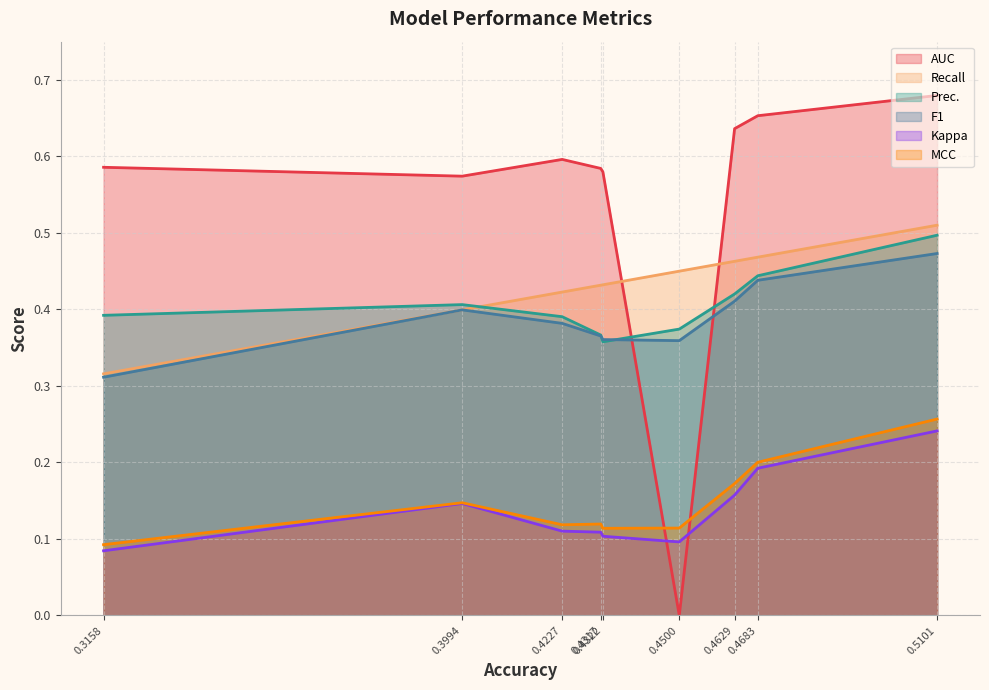

What is the difference between the maximum and second lowest values in the Prec. series?

0.1